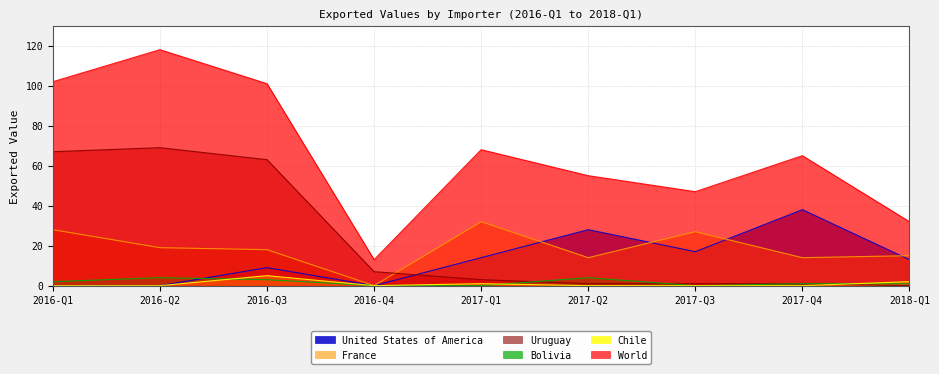

At which category does World reach its first local valley?

2016-Q4